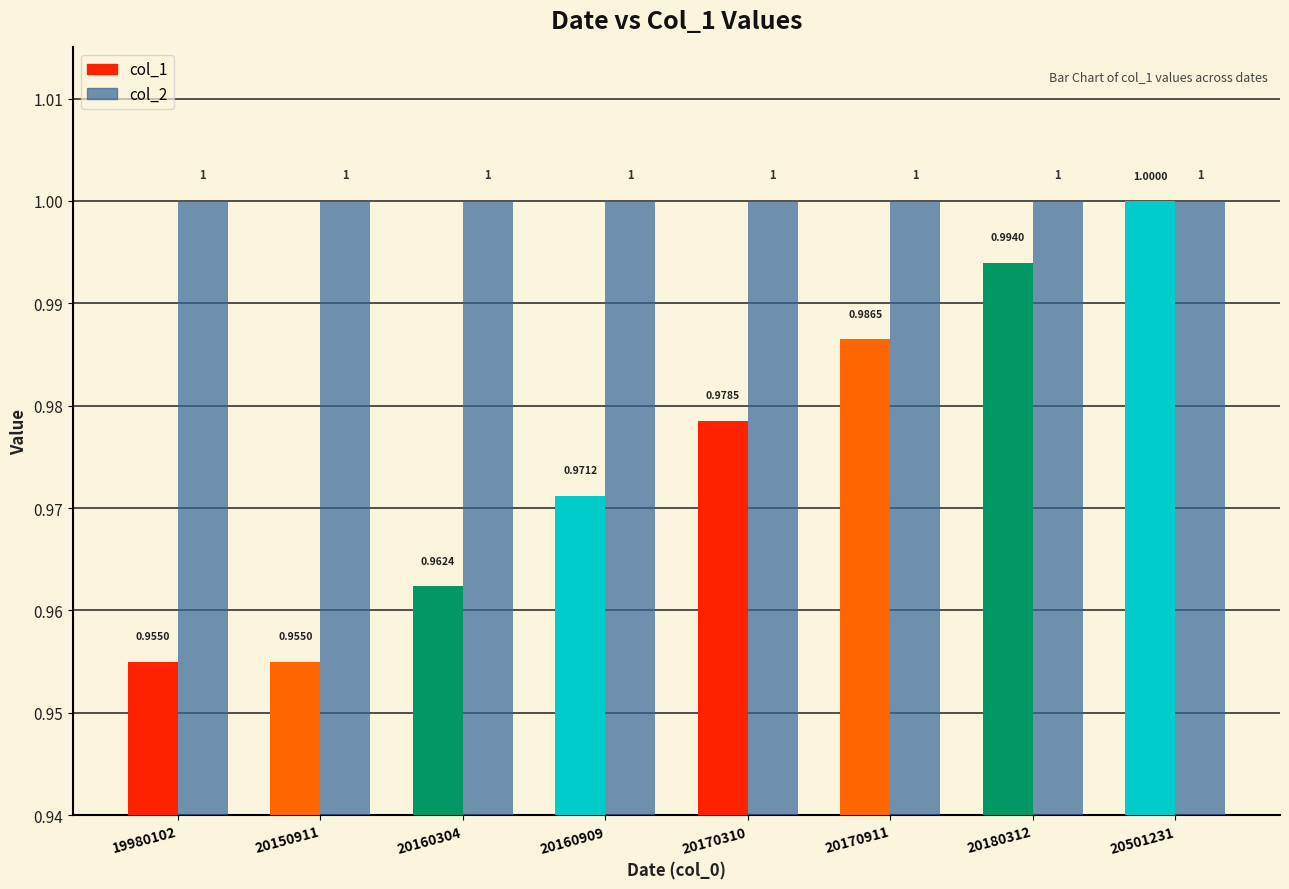

What are all the series names shown in the legend?

col_1, col_2